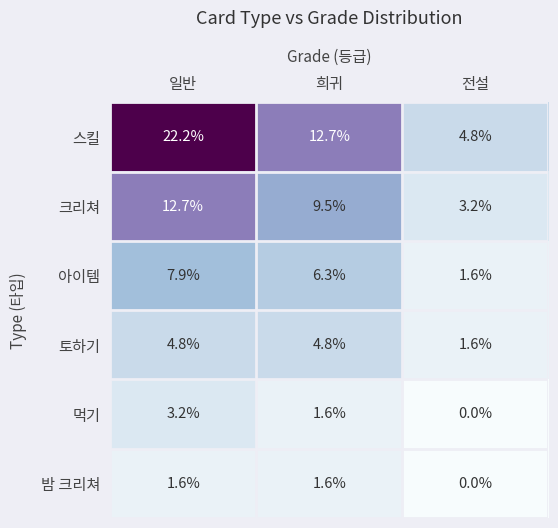

What is the lowest value of the 아이템 series?

1.6